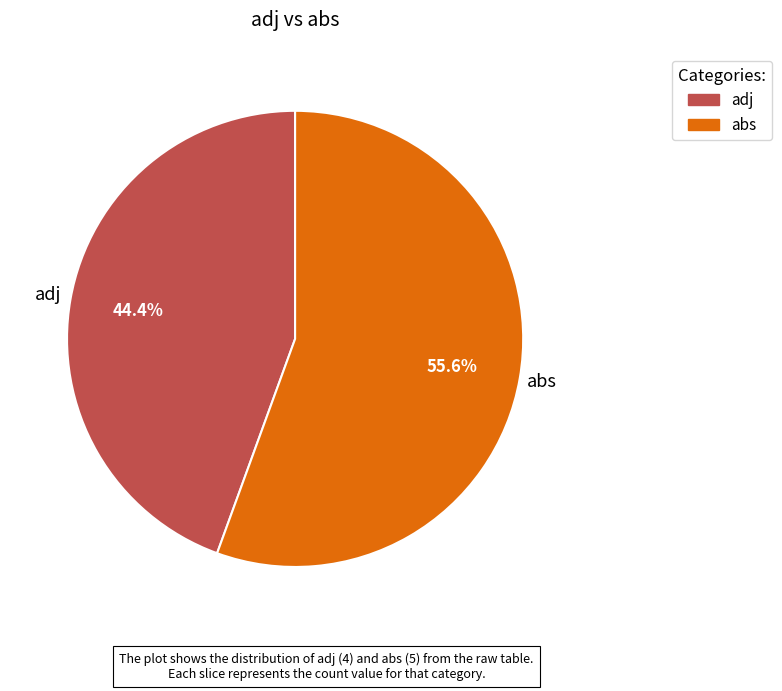

How many segments does this pie chart have?

2